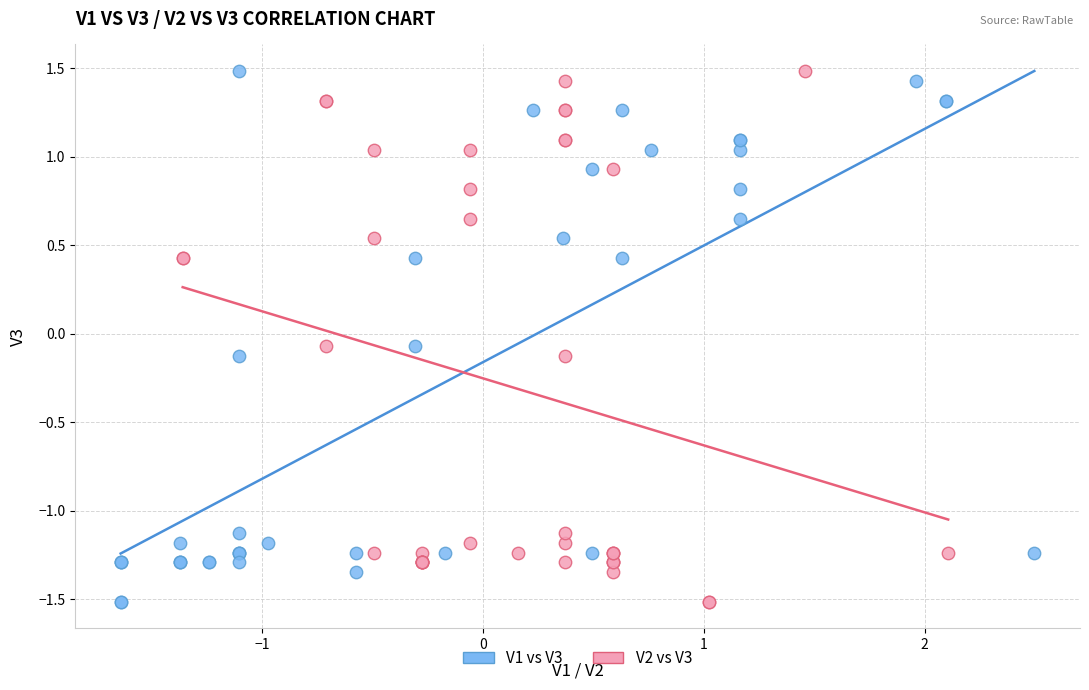

What are all the series names shown in the legend?

V1 vs V3, V2 vs V3